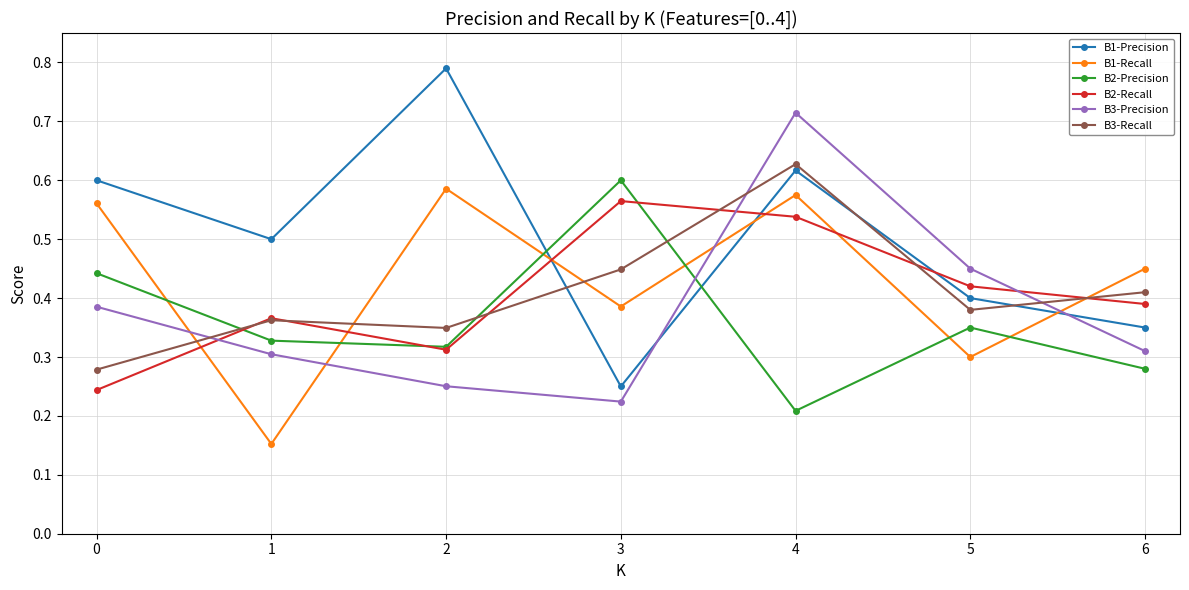

What is the sum of the B2-Recall values at 3 and 4?

1.1